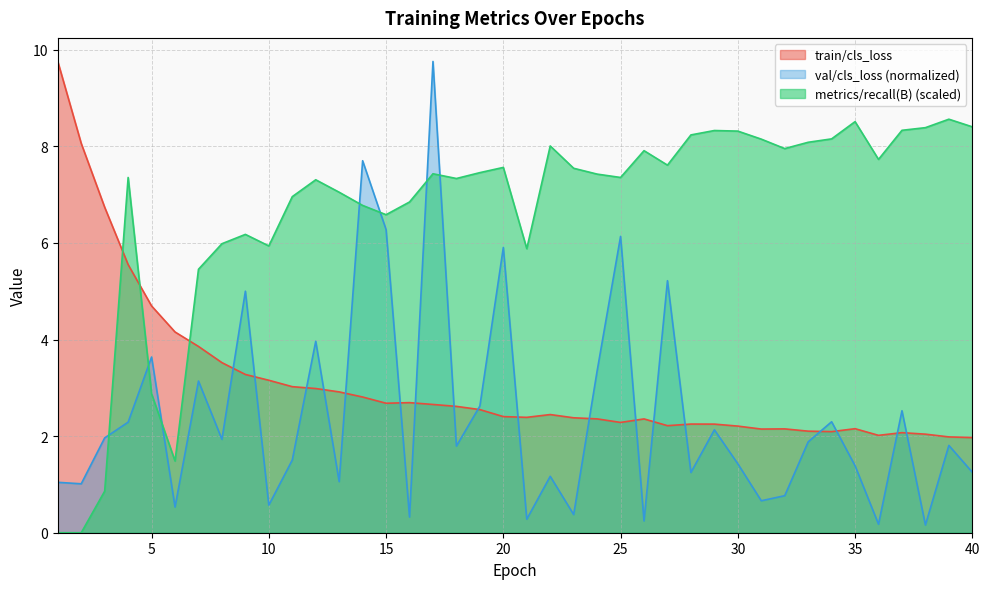

Which series has the largest total across all categories?

metrics/recall(B) (scaled)